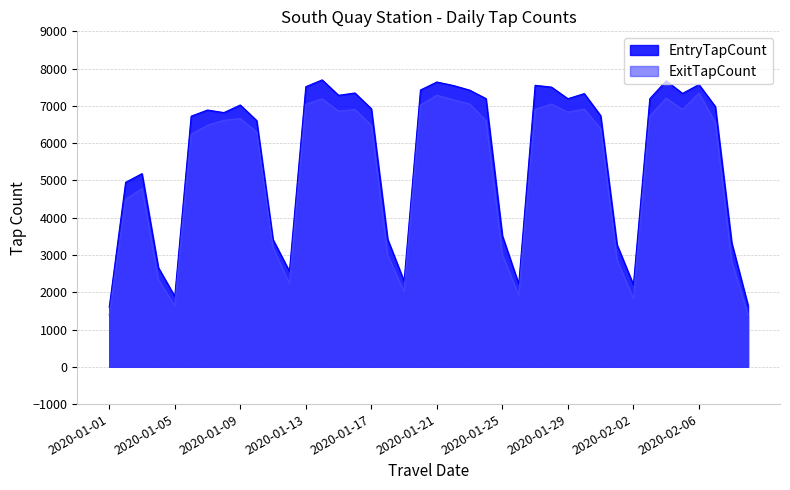

What position from the left is 2020-02-02?

33